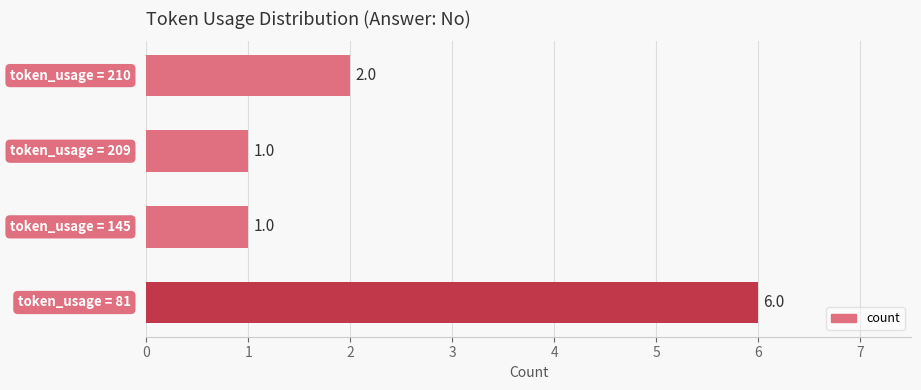

What is the minimum value shown in the chart?

1